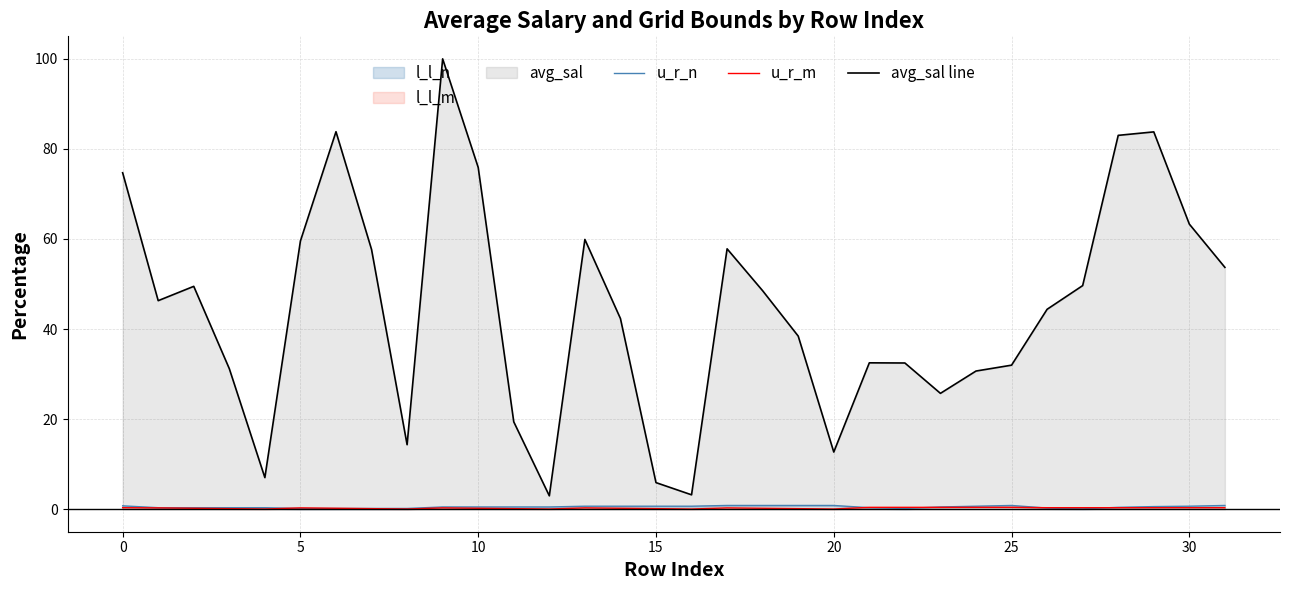

True or false: avg_sal line has more than 1 interior local peaks.

True